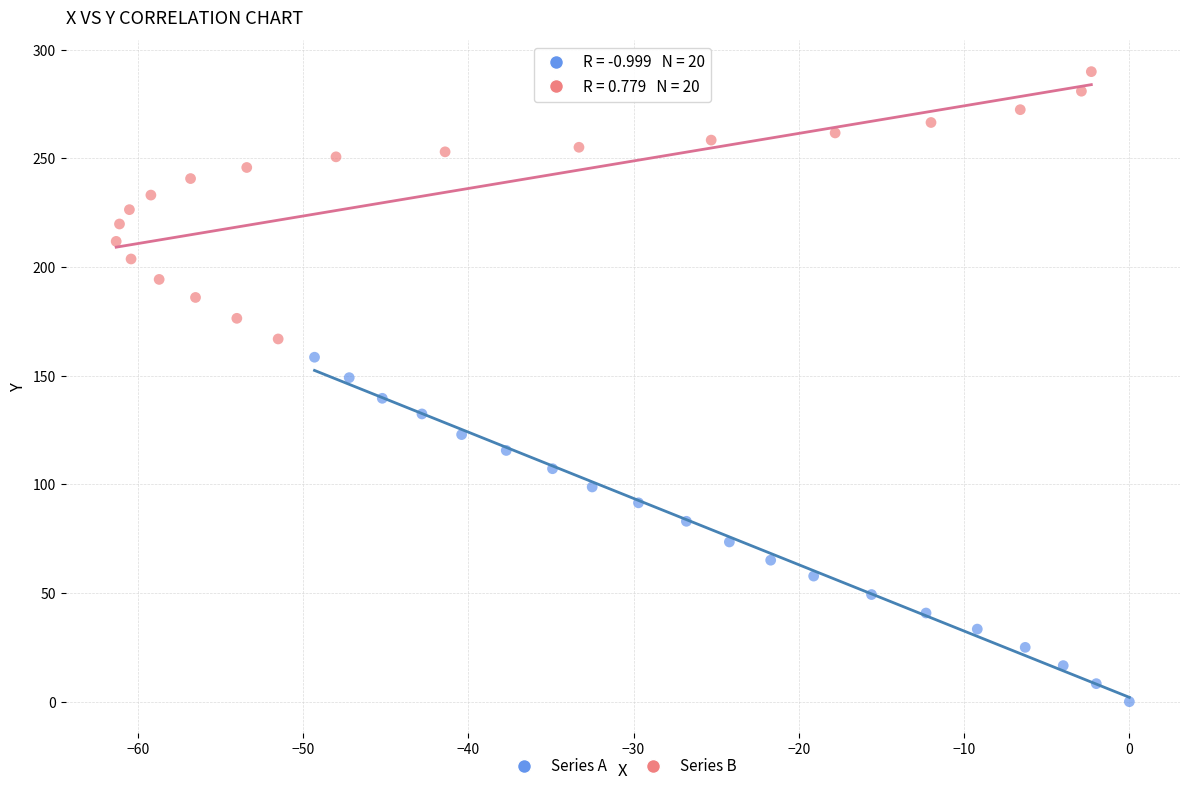

What are all the series names shown in the legend?

Series A, Series B